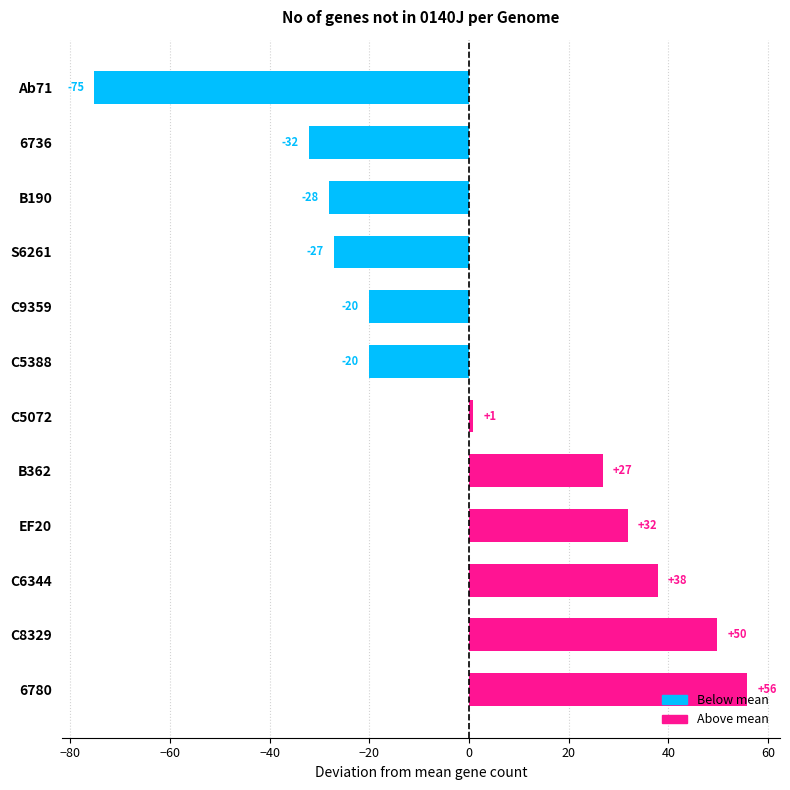

Does the chart contain any negative values?

Yes